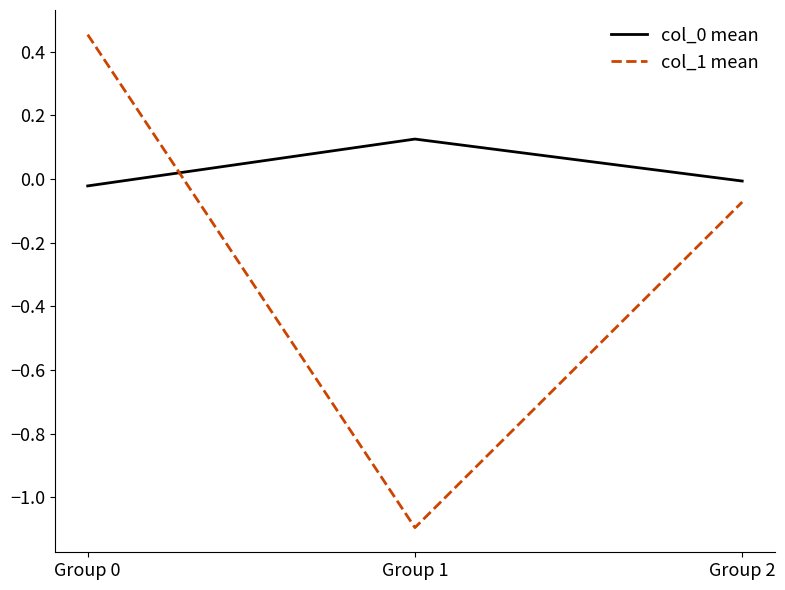

Is it true that col_1 mean equals -0.6 at Group 1?

False